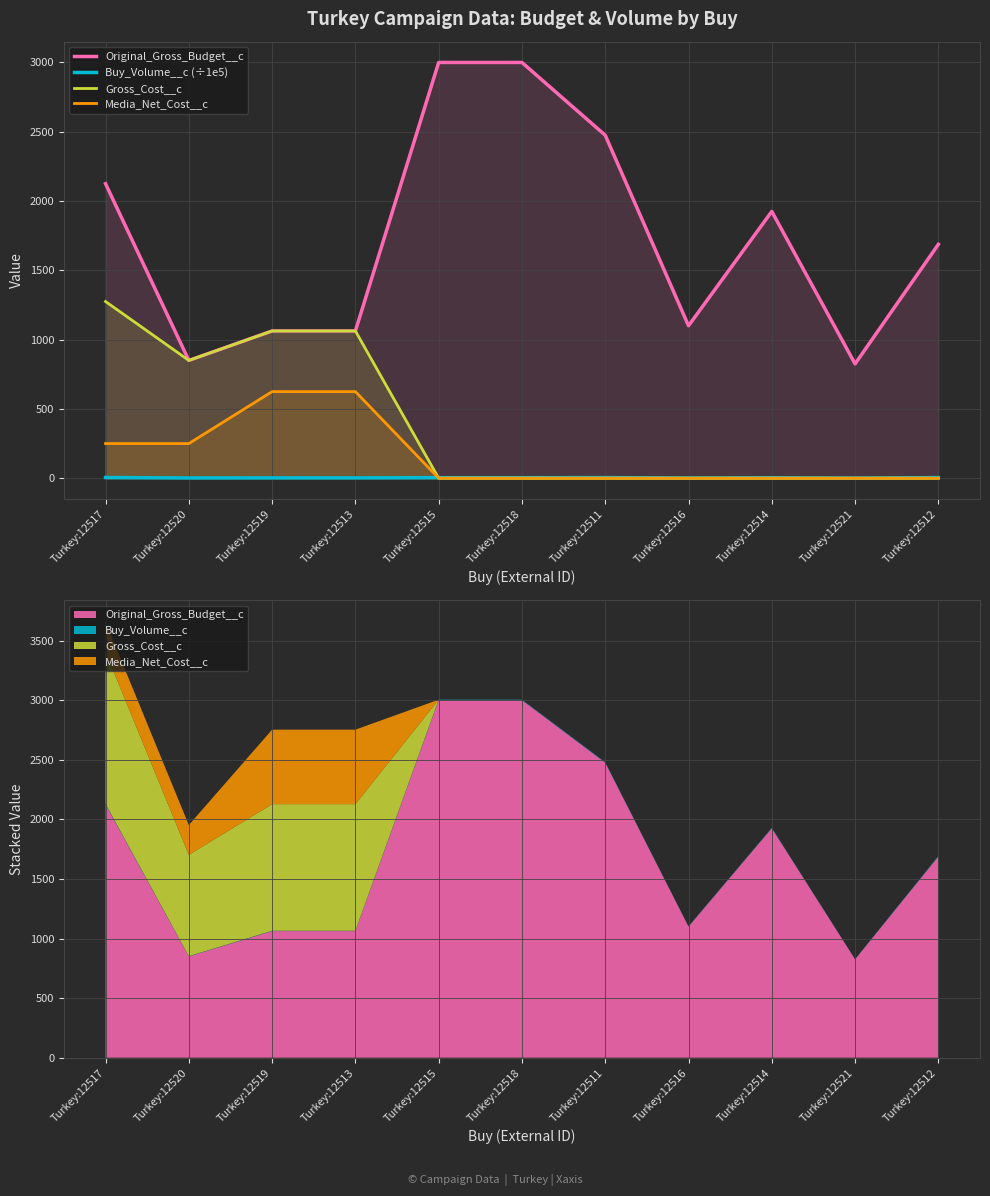

Which category has the lowest value in the Buy_Volume__c (÷1e5) series?

Turkey:12521